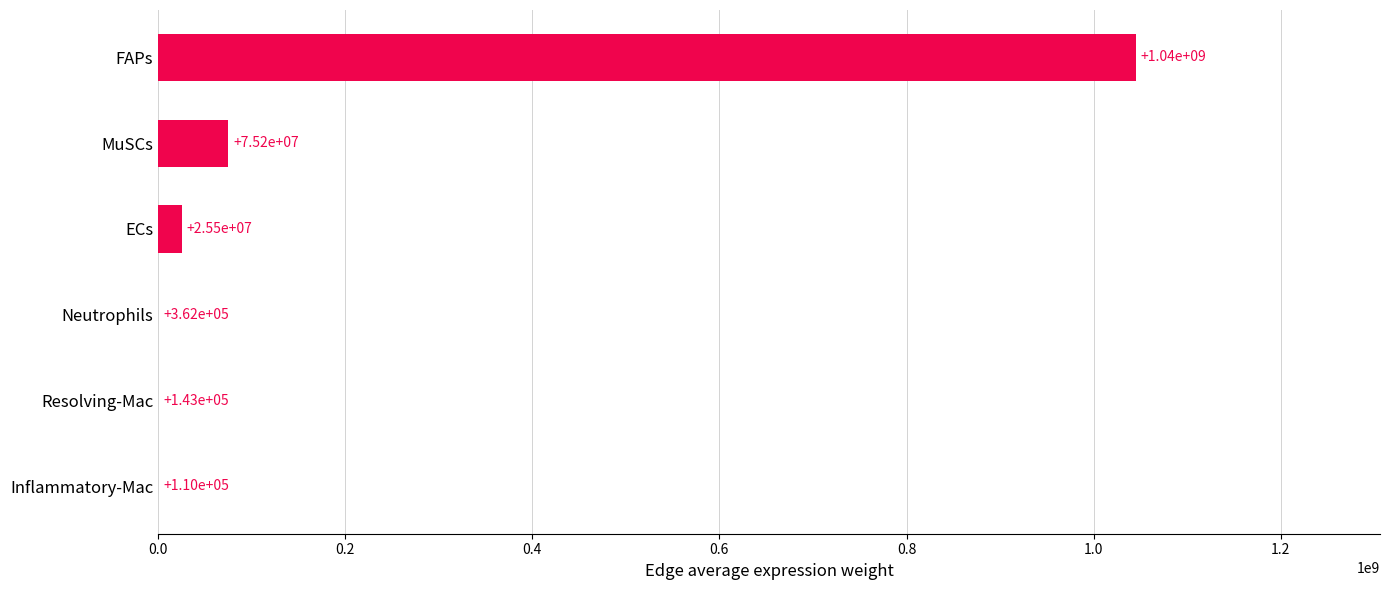

What is the sum of all values?

1146220418.8